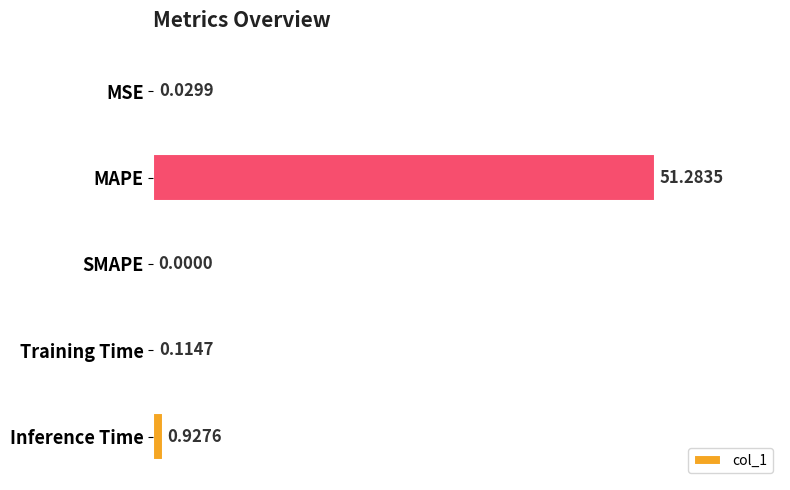

At which category does the chart reach its peak across all series?

MAPE